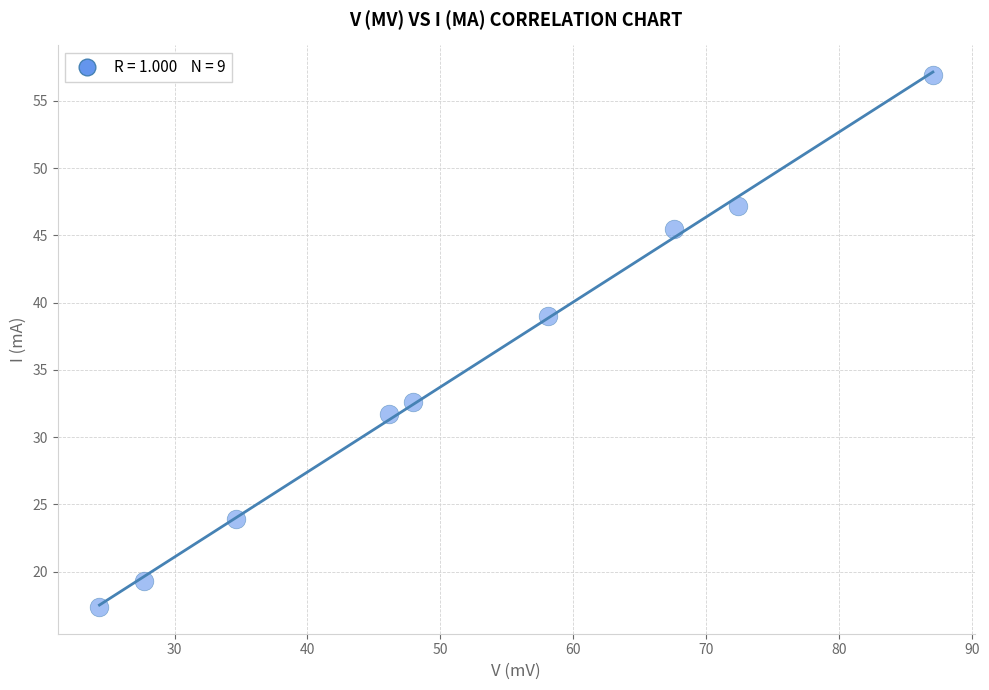

What is the range of X values (max minus min)?

62.7